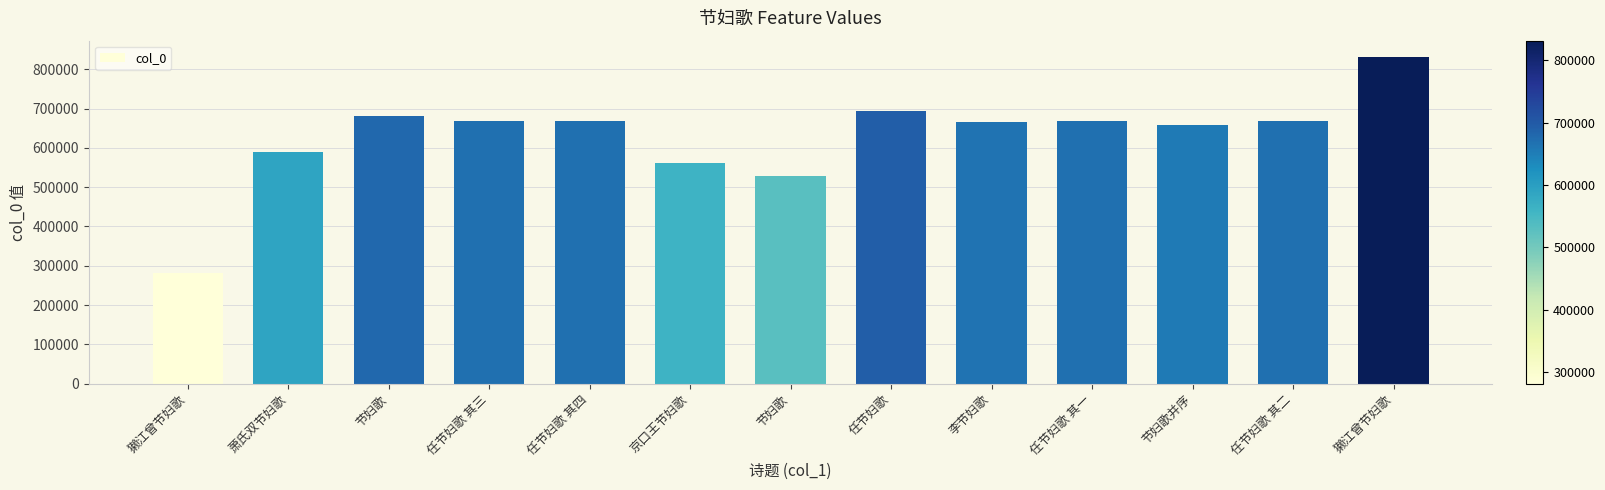

Reading left to right, what are all the values shown in this chart?

獭江曾节妇歌=281326	萧氏双节妇歌=589731	节妇歌=680703	任节妇歌 其三=669324	任节妇歌 其四=669325	京口王节妇歌=561998	节妇歌=528831	任节妇歌=693227	李节妇歌=664751	任节妇歌 其一=669322	节妇歌并序=657104	任节妇歌 其二=669323	獭江曾节妇歌=831498